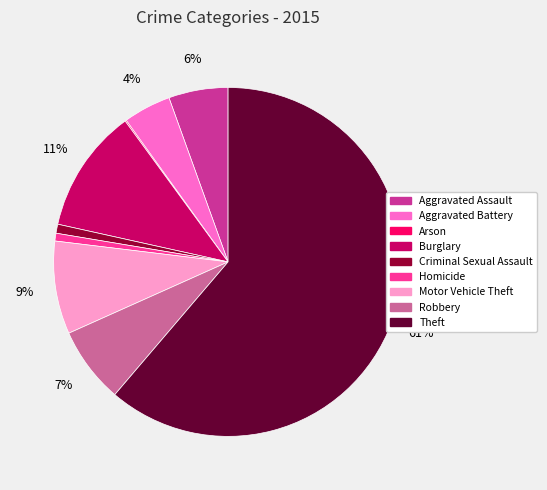

To the nearest percent, what is the combined percentage of Robbery and Aggravated Battery?

11%